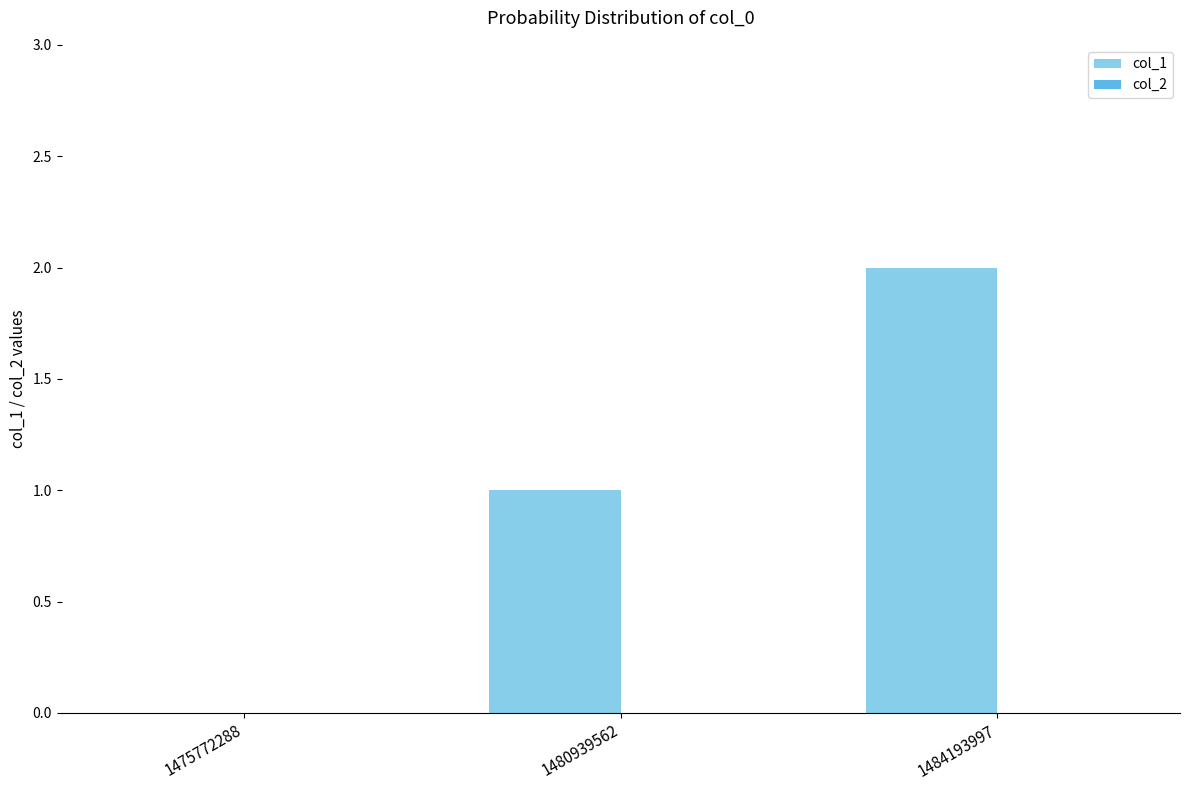

What is the sum of all values?

3